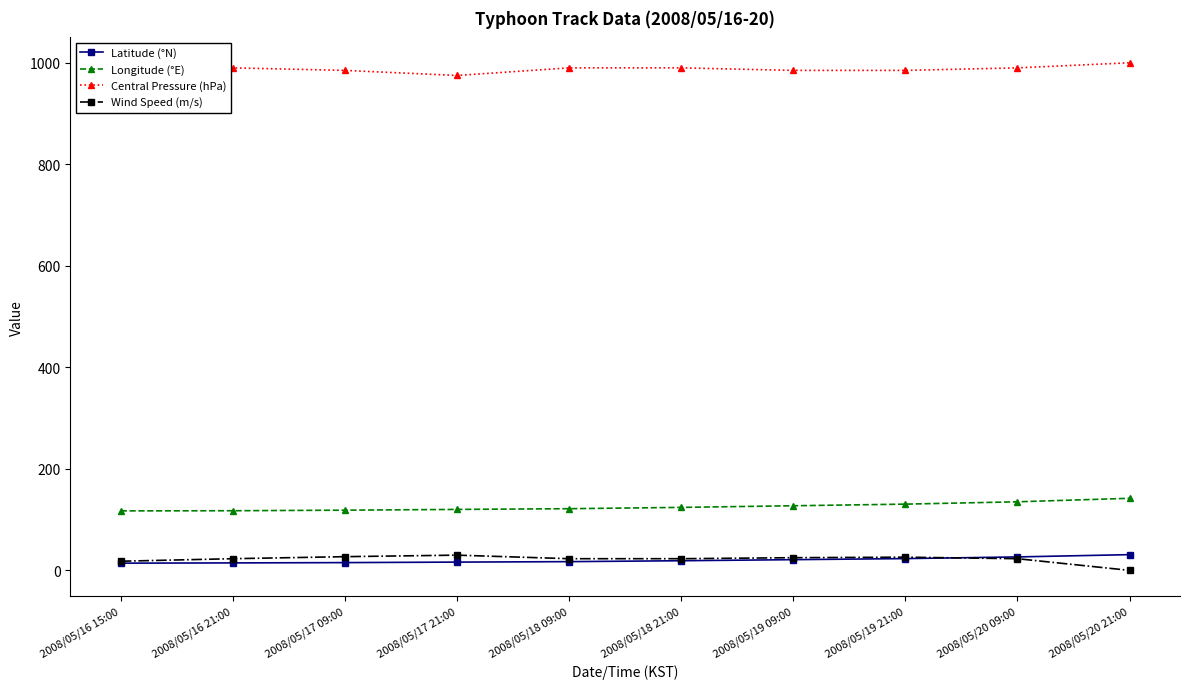

True or false: Longitude (°E) and Latitude (°N) intersect in this chart.

False